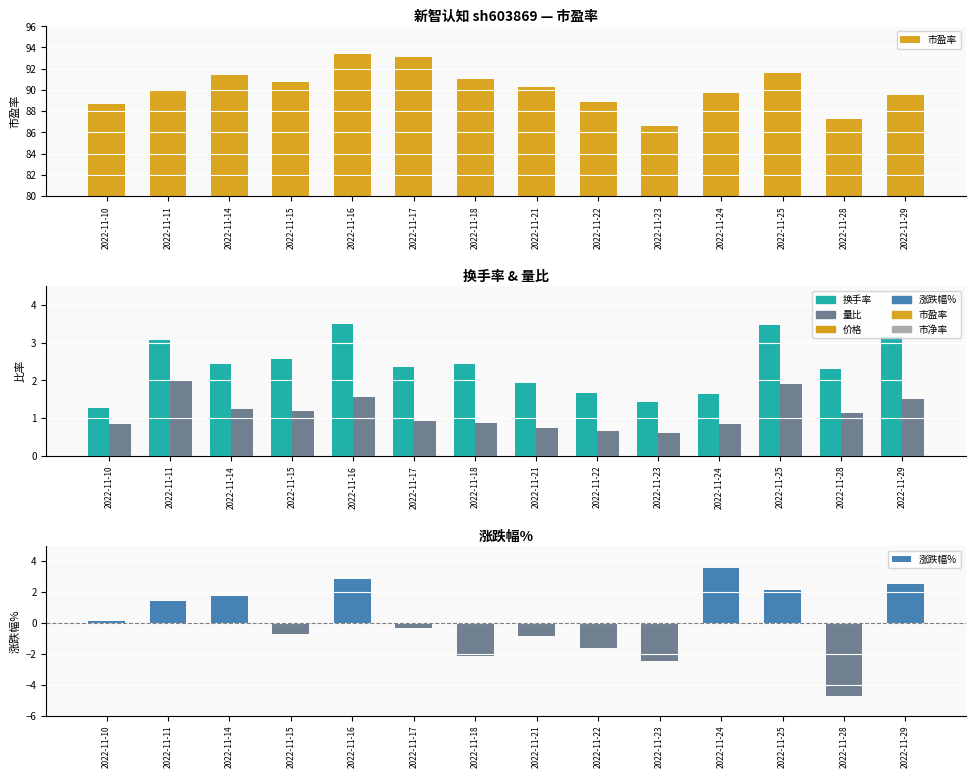

Are the bars grouped side by side (vs. stacked)?

Yes